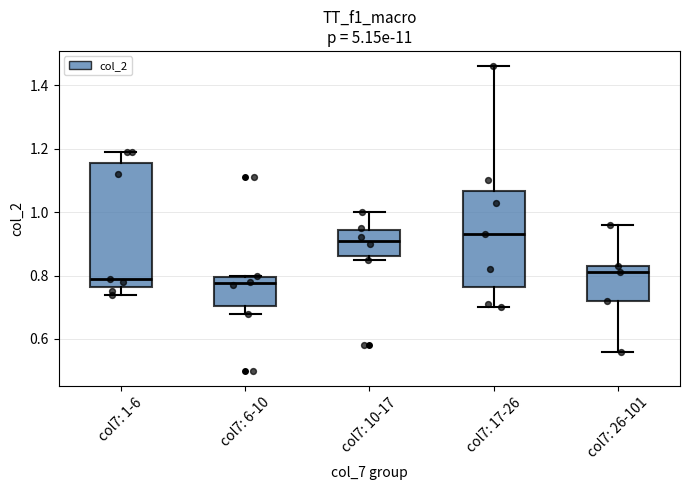

Reading left to right, read every box against the y-axis: the position of its median line, the range the box covers, and the ends of its whiskers. The values are not printed on the chart, so give them approximately, as read against the axis.

col7: 1-6: median 0.80, box 0.76 to 1.16, whiskers 0.74 to 1.20
col7: 6-10: median 0.78, box 0.70 to 0.80, whiskers 0.68 to 0.80
col7: 10-17: median 0.92, box 0.86 to 0.94, whiskers 0.86 (just below the box's lower edge) to 1.00
col7: 17-26: median 0.94, box 0.76 to 1.06, whiskers 0.70 to 1.46
col7: 26-101: median 0.82, box 0.72 to 0.84, whiskers 0.56 to 0.96